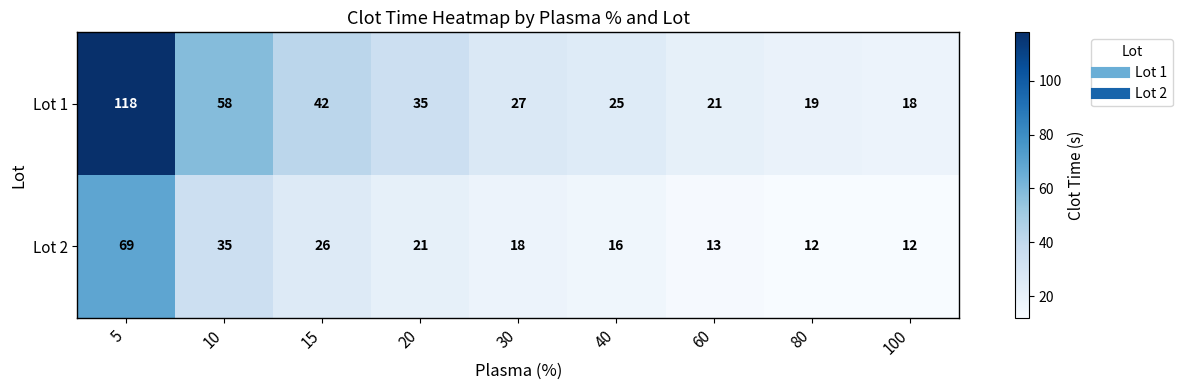

What is the difference between the maximum and minimum values in the Lot 2 series?

57